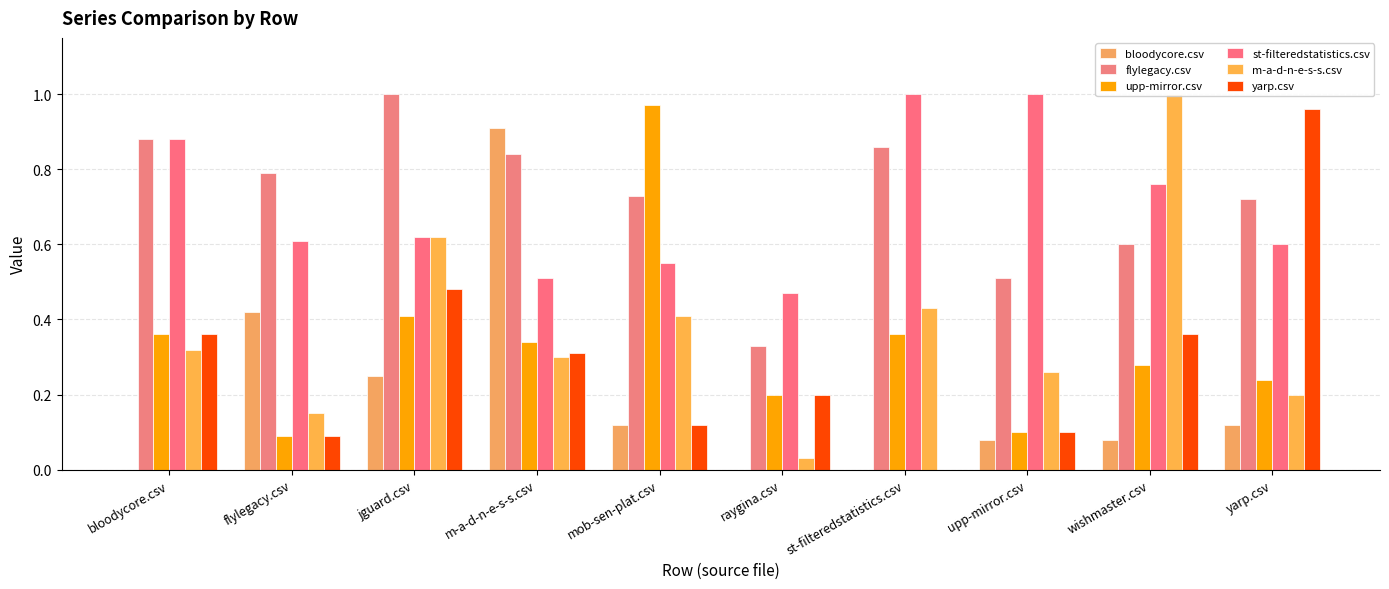

The value of flylegacy.csv at m-a-d-n-e-s-s.csv is 0.8. True or false?

True